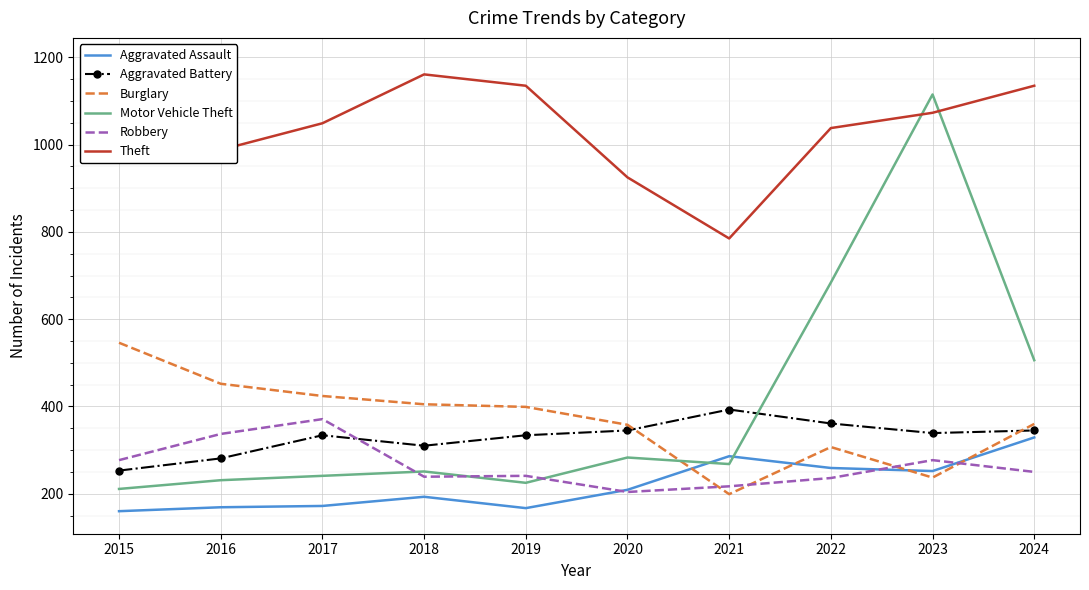

What is the sum of the Burglary values at 2018 and 2023?

642